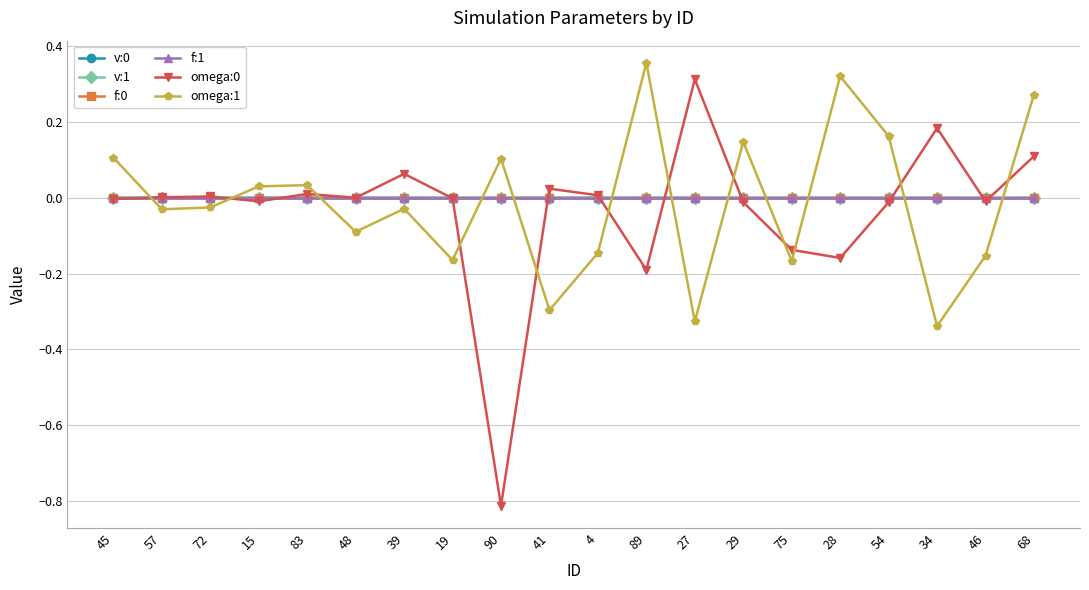

What is the label of the 7th point from the right?

29